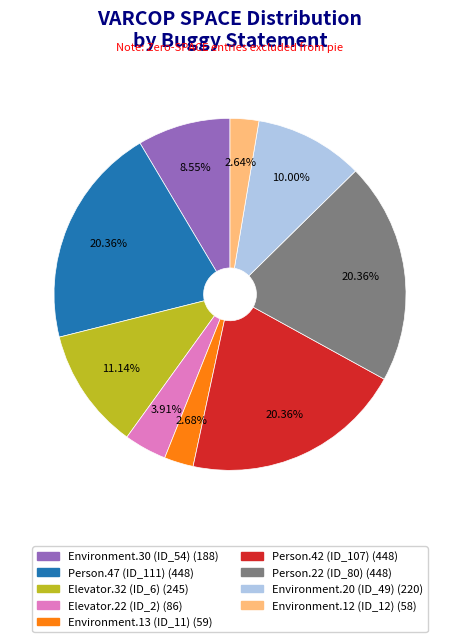

Is there a majority slice in this chart?

No